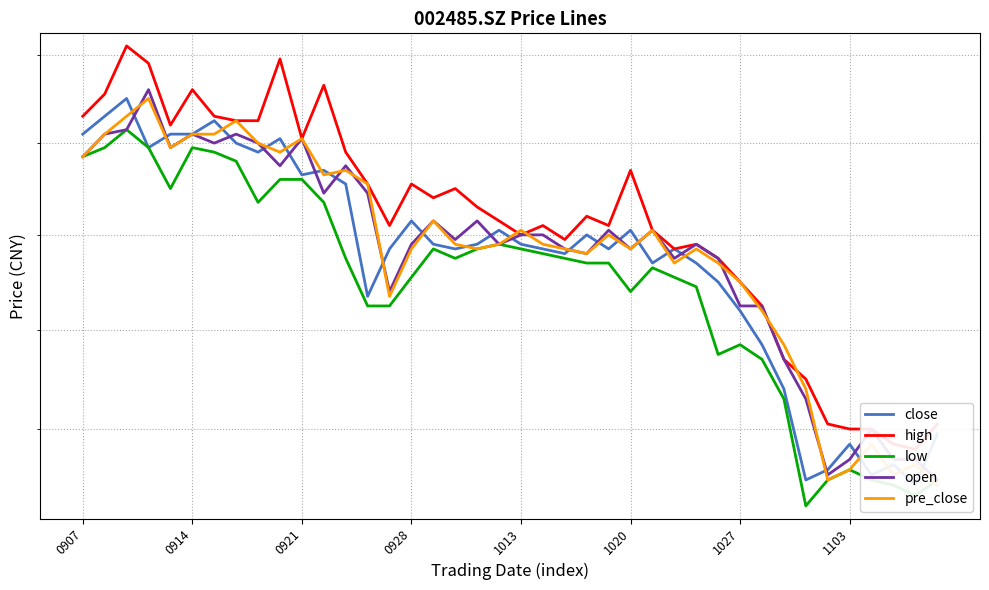

The value of open at 9 is 5.5. True or false?

True